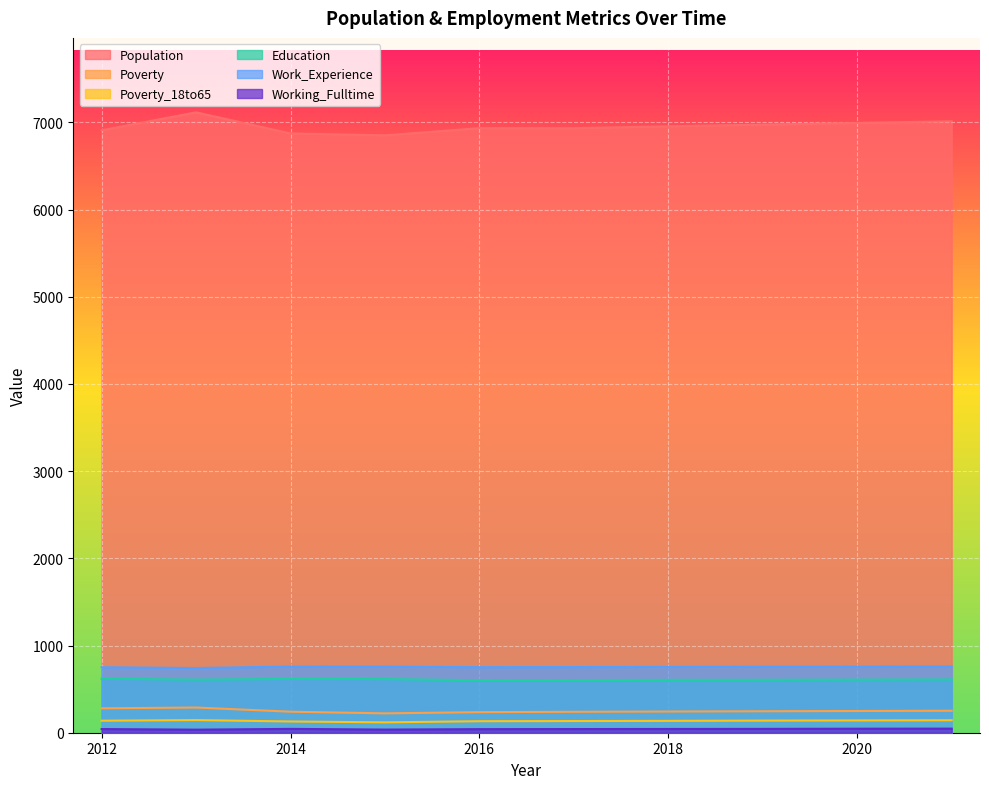

Reading left to right, extract all data points from this chart.

Population: 2012=6909	2013=7115	2014=6873	2015=6851	2016=6934	2017=6933	2018=6955	2019=6974	2020=6993	2021=7012
Poverty: 2012=280	2013=289	2014=241	2015=222	2016=236	2017=240	2018=243	2019=246	2020=249	2021=252
Poverty_18to65: 2012=138	2013=145	2014=129	2015=119	2016=132	2017=134	2018=136	2019=139	2020=141	2021=143
Education: 2012=619	2013=609	2014=617	2015=615	2016=602	2017=604	2018=606	2019=607	2020=609	2021=611
Work_Experience: 2012=751	2013=742	2014=759	2015=758	2016=752	2017=753	2018=755	2019=757	2020=758	2021=760
Working_Fulltime: 2012=42	2013=35	2014=44	2015=36	2016=41	2017=42	2018=43	2019=44	2020=46	2021=47